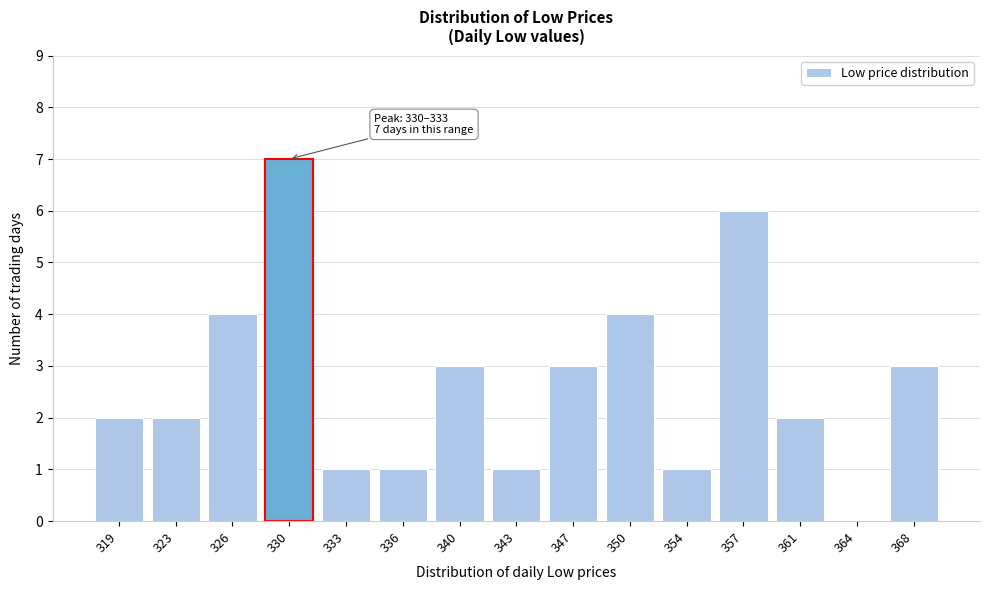

Reading left to right, list all the values displayed in this chart.

319=2	323=2	326=4	330=7	333=1	336=1	340=3	343=1	347=3	350=4	354=1	357=6	361=2	364=0	368=3